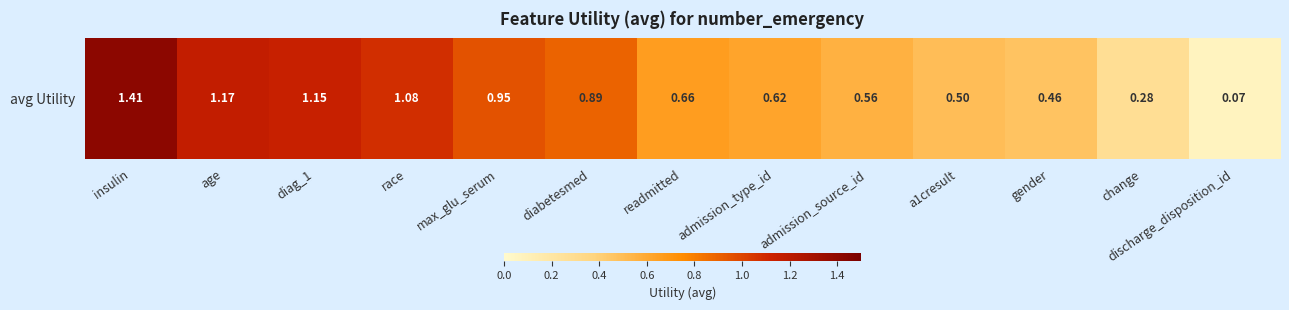

Reading left to right, list all the values displayed in this chart.

insulin=1.4	age=1.2	diag_1=1.1	race=1.1	max_glu_serum=1.0	diabetesmed=0.9	readmitted=0.7	admission_type_id=0.6	admission_source_id=0.6	a1cresult=0.5	gender=0.5	change=0.3	discharge_disposition_id=0.1